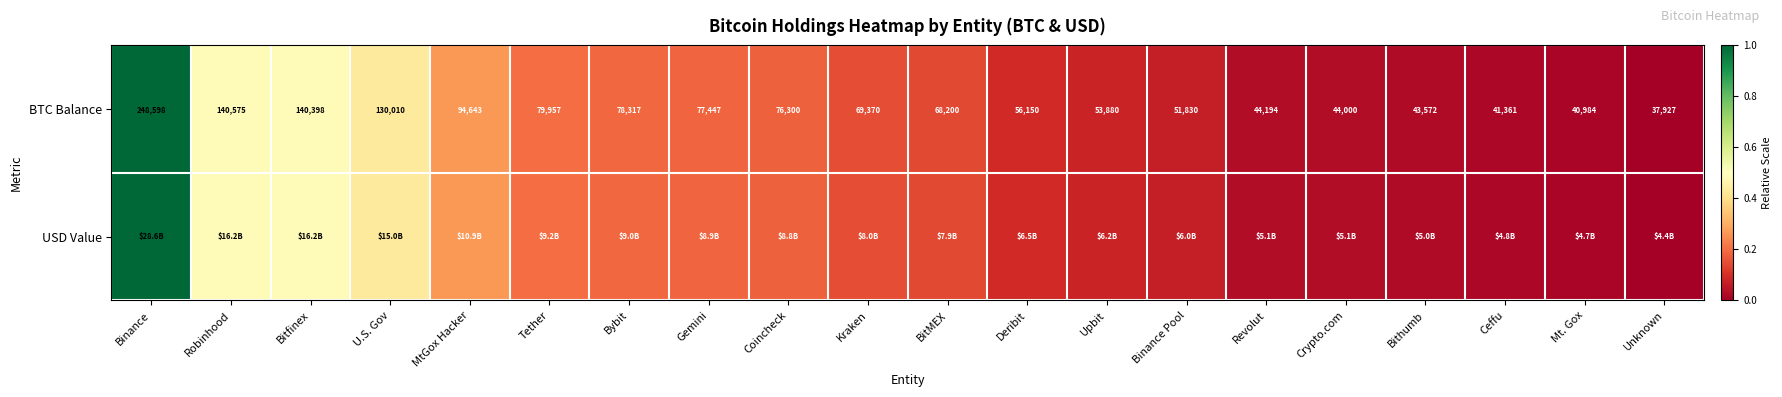

Rank the categories by BTC Balance value from highest to lowest.

Binance, Robinhood, Bitfinex, U.S. Gov, MtGox Hacker, Tether, Bybit, Gemini, Coincheck, Kraken, BitMEX, Deribit, Upbit, Binance Pool, Revolut, Crypto.com, Bithumb, Ceffu, Mt. Gox, Unknown